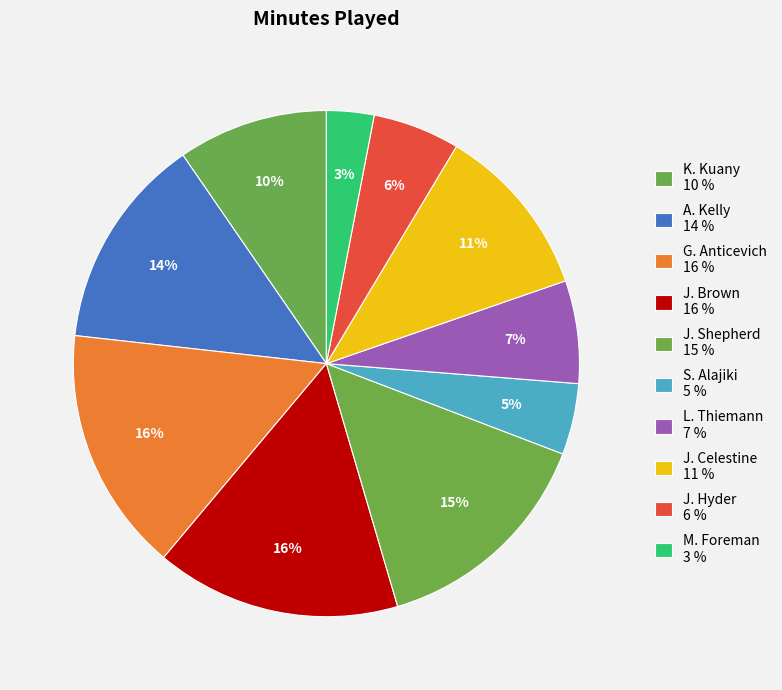

Count the number of slices in the pie.

10